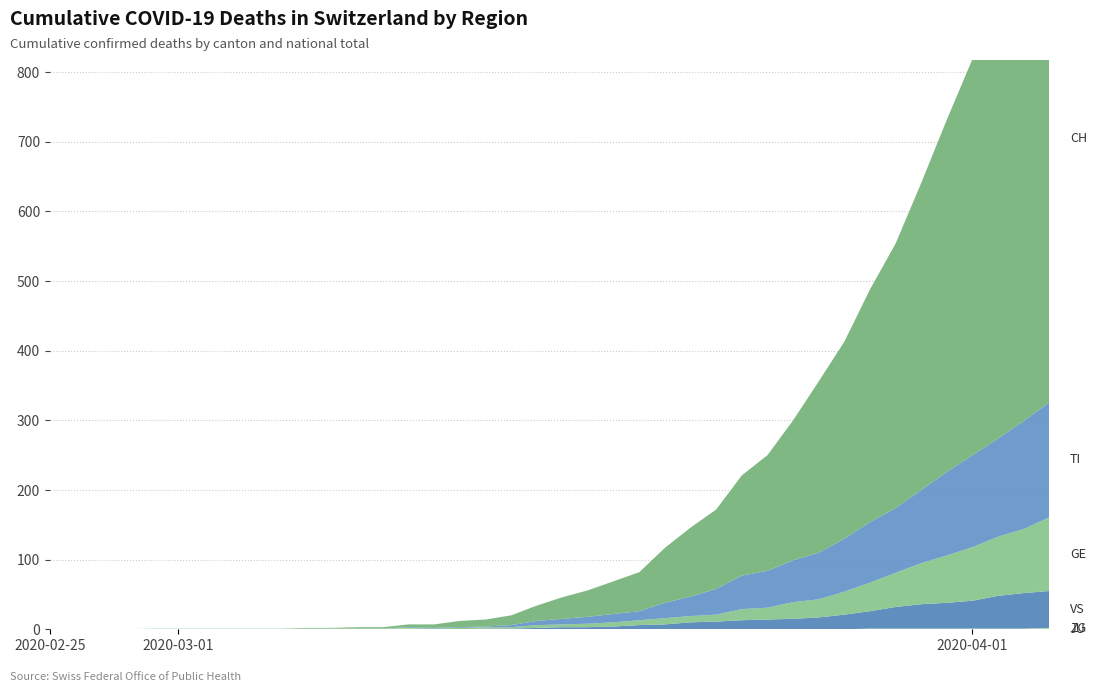

Reading right to left, transcribe all the data shown in this chart.

GE: 106	92	85	77	68	59	49	41	33	26	24	17	16	10	9	9	7	6	5	4	4	2	2	2	1	1	0	0	0	0	0	0	0	0	0	0	0	0	0	0
TI: 165	155	141	132	120	105	93	87	76	67	60	53	48	37	28	22	13	12	10	8	6	3	1	1	1	1	0	0	0	0	0	0	0	0	0	0	0	0	0	0
VS: 53	51	47	40	37	35	31	25	21	17	15	14	13	11	10	7	6	4	3	3	2	1	1	0	0	0	0	0	0	0	0	0	0	0	0	0	0	0	0	0
ZG: 2	1	1	1	1	1	1	1	0	0	0	0	0	0	0	0	0	0	0	0	0	0	0	0	0	1	1	1	1	1	1	1	1	1	1	1	0	0	0	0
JU: 0	0	0	0	0	0	0	0	0	0	0	0	0	0	0	0	0	0	0	0	0	0	0	0	0	0	0	0	0	0	0	0	0	0	0	0	0	0	0	0
CH: 757	691	630	569	506	441	380	334	283	246	201	166	144	114	99	79	56	47	38	31	22	14	10	9	5	4	2	2	1	1	0	0	0	0	0	0	0	0	0	0